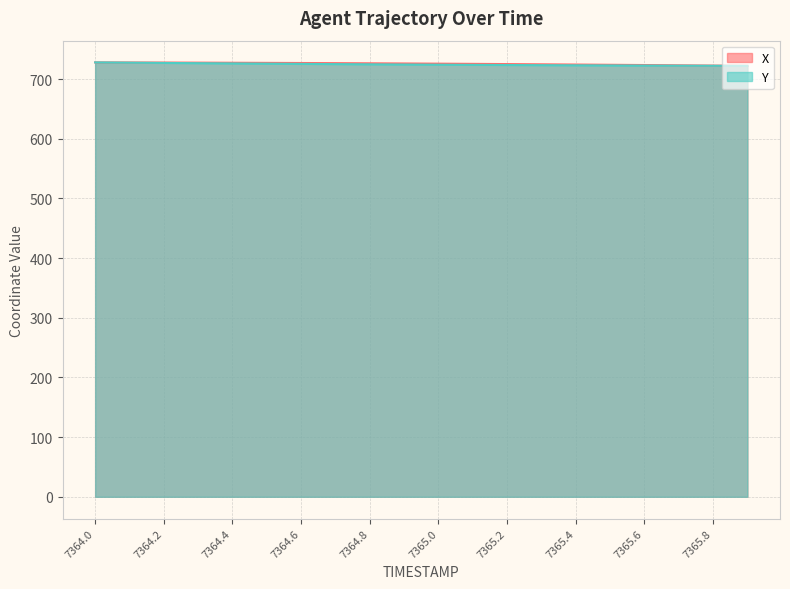

How many values in the Y series exceed 724?

11